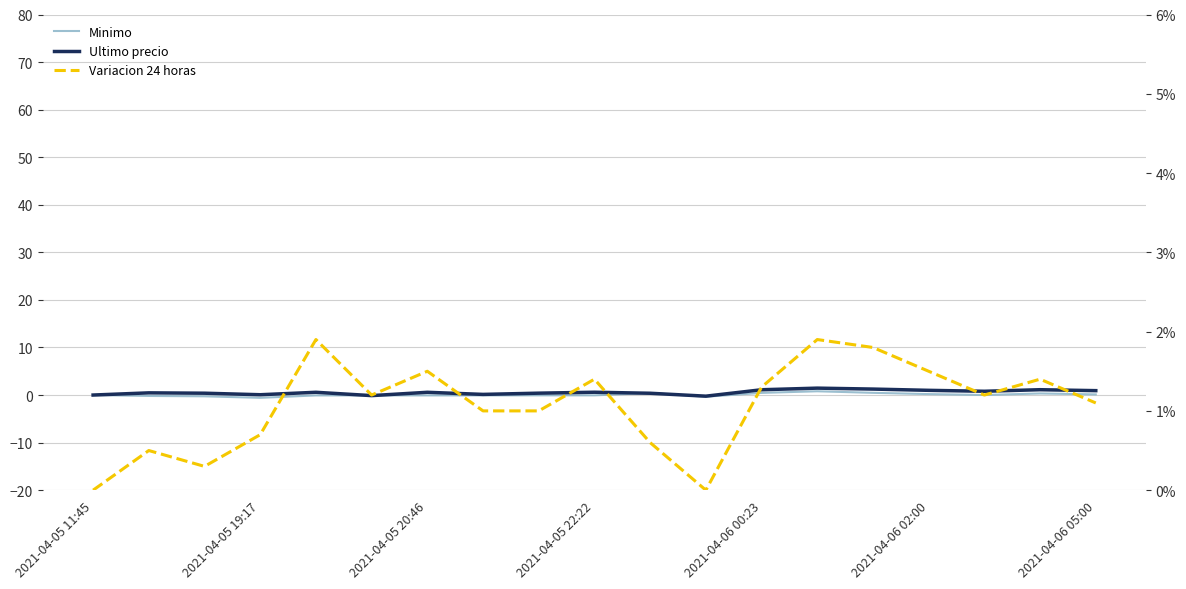

What is the difference between the maximum and second lowest values in the Ultimo precio series?

1.6